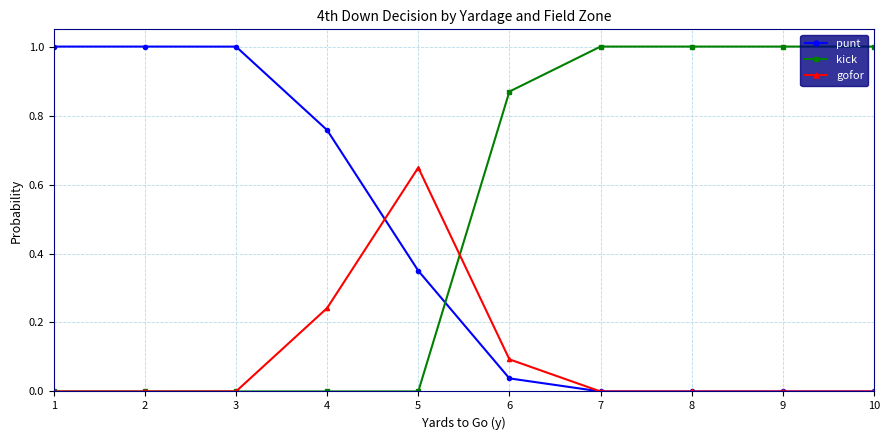

Which series changed the most between 1 and 6?

punt